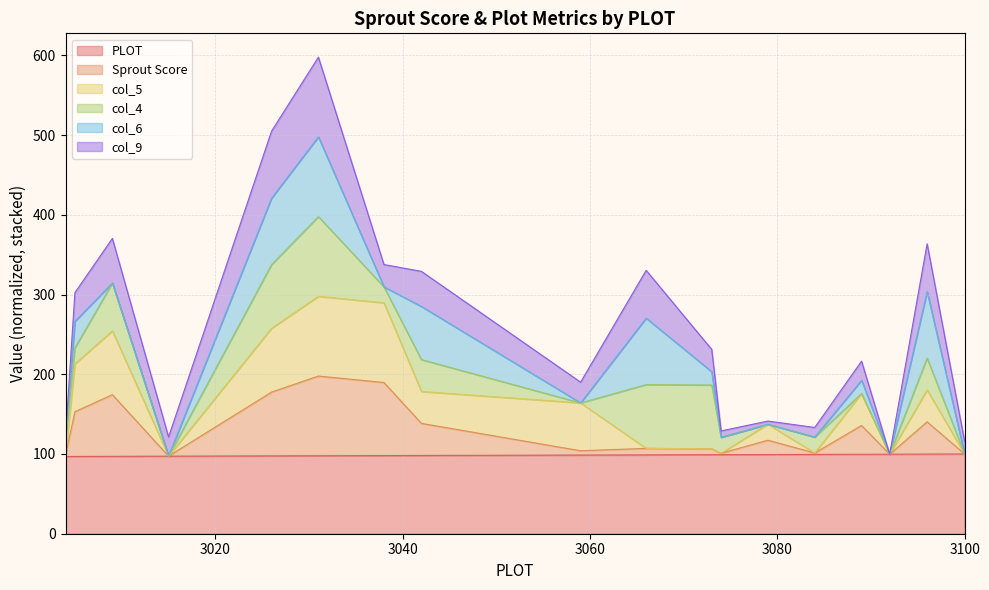

What is the difference between the second highest and second lowest values in the PLOT series?

2.9